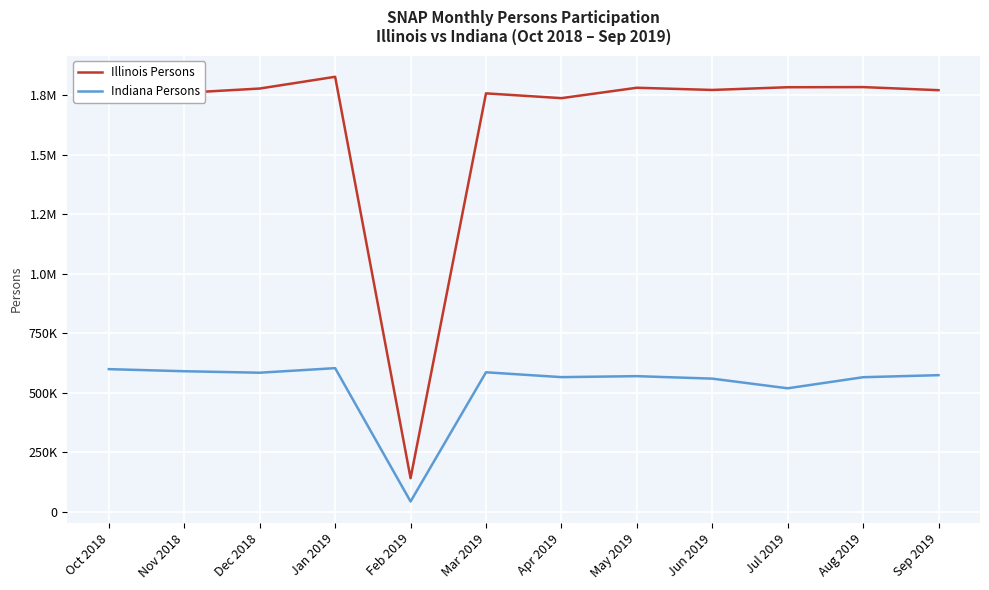

Reading left to right, extract all data points from this chart.

Illinois Persons: Oct 2018=1783389	Nov 2018=1759510	Dec 2018=1777509	Jan 2019=1826750	Feb 2019=141914	Mar 2019=1757209	Apr 2019=1737117	May 2019=1780778	Jun 2019=1771527	Jul 2019=1782949	Aug 2019=1783530	Sep 2019=1770574
Indiana Persons: Oct 2018=599613	Nov 2018=590807	Dec 2018=584631	Jan 2019=603782	Feb 2019=44078	Mar 2019=586395	Apr 2019=566081	May 2019=570171	Jun 2019=559775	Jul 2019=519230	Aug 2019=565743	Sep 2019=574304